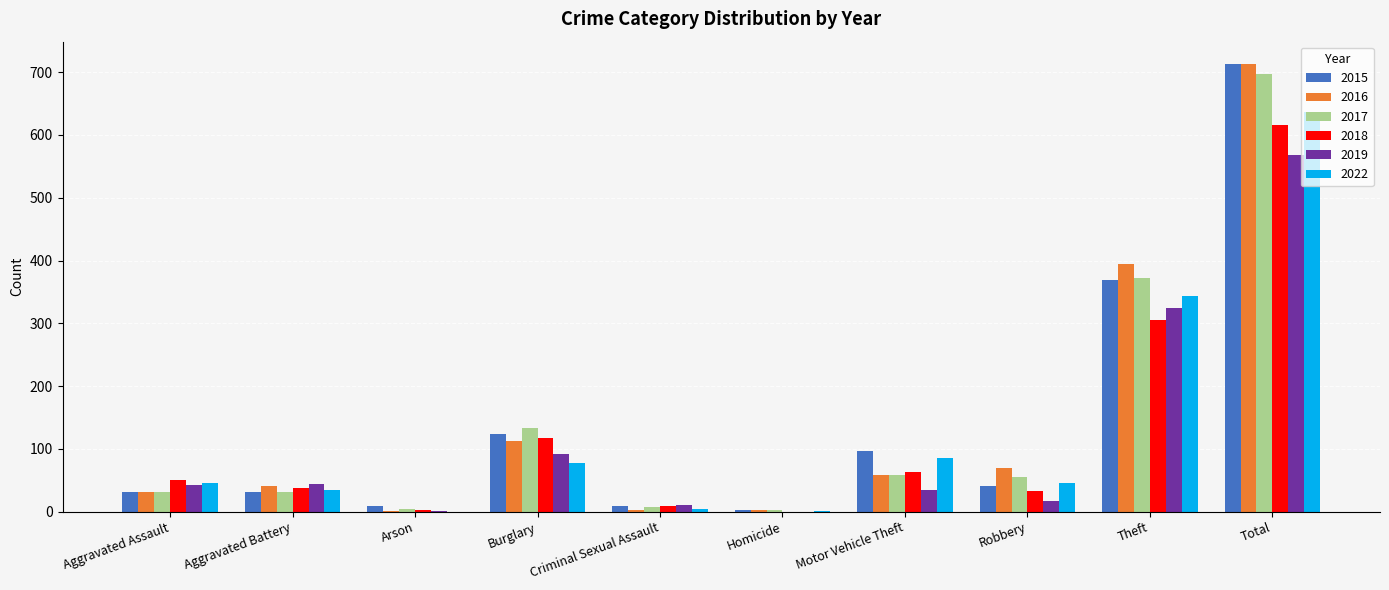

What is the sum of all 2015 values?

1426